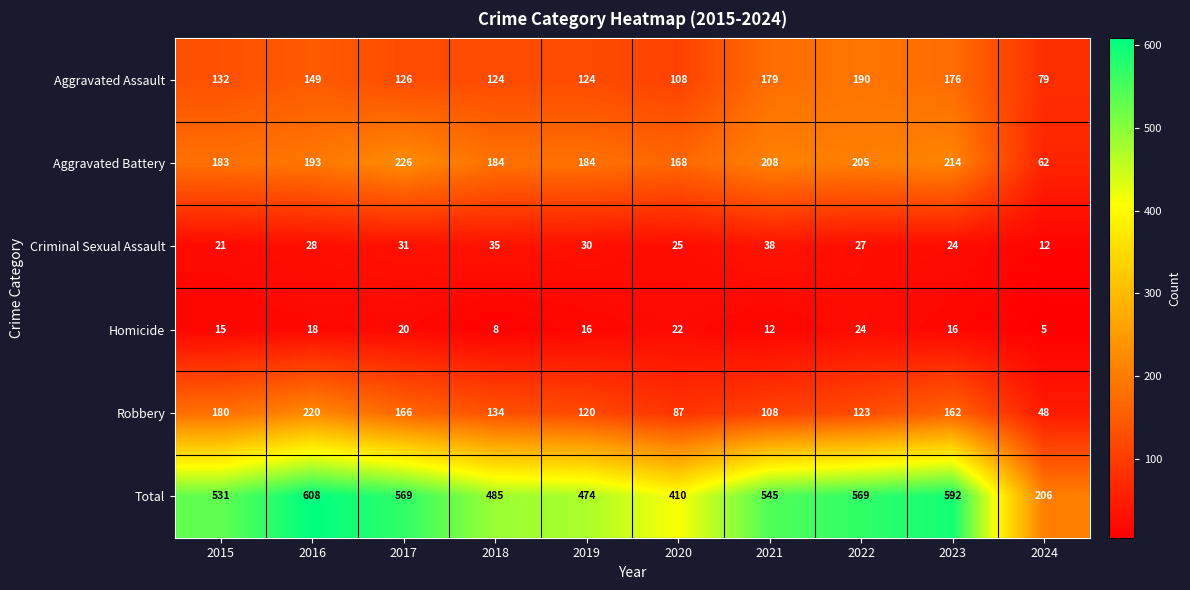

What is the spread (max minus min) of values at 2023?

576